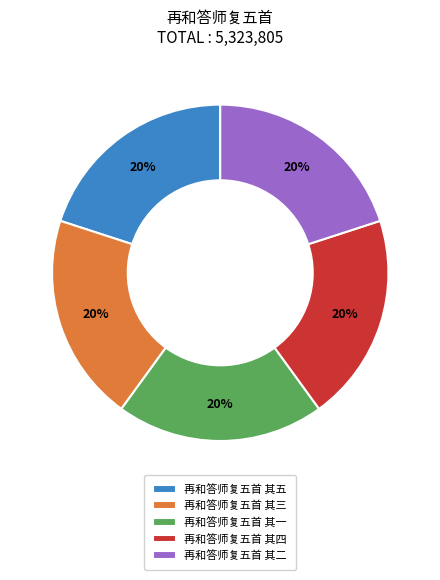

To the nearest percent, what percentage of the pie is 再和答师复五首 其三?

20%